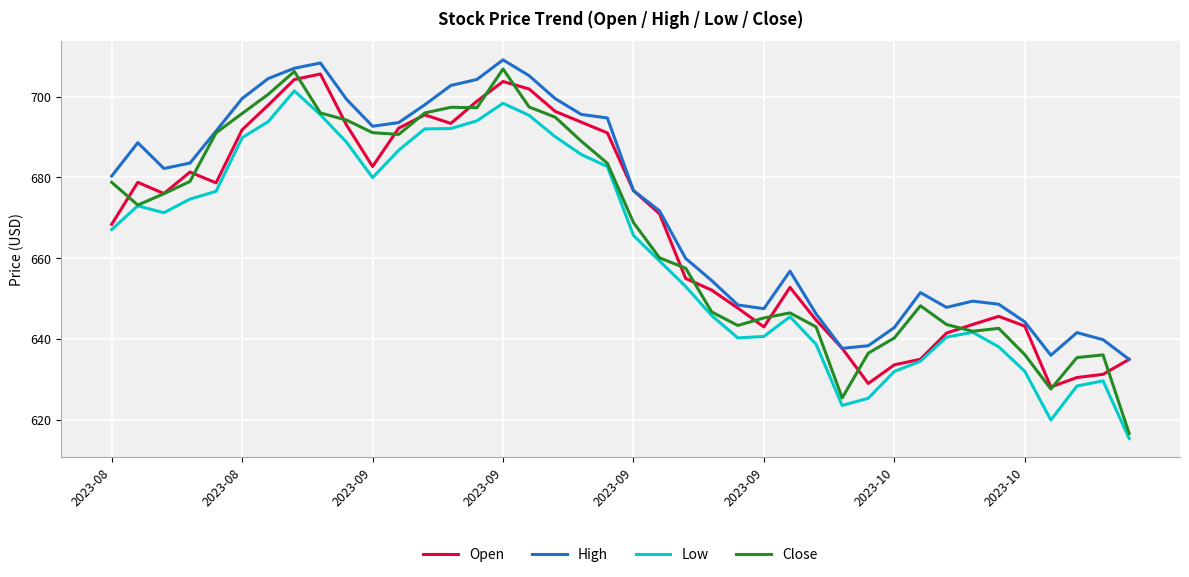

True or false: Low and High cross at least once.

False